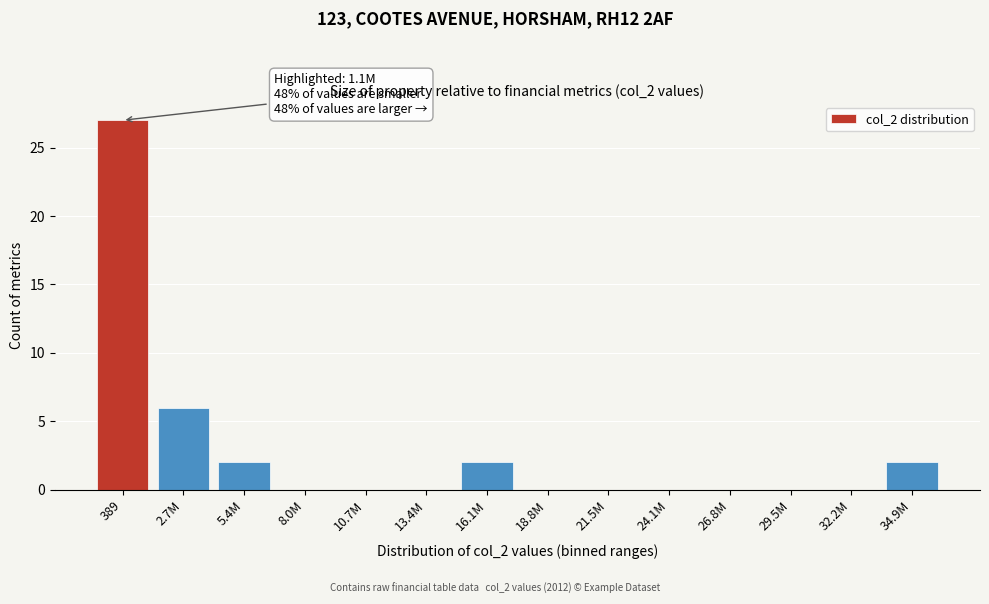

Reading left to right, extract all data points from this chart.

389=27	2.7M=6	5.4M=2	8.0M=0	10.7M=0	13.4M=0	16.1M=2	18.8M=0	21.5M=0	24.1M=0	26.8M=0	29.5M=0	32.2M=0	34.9M=2